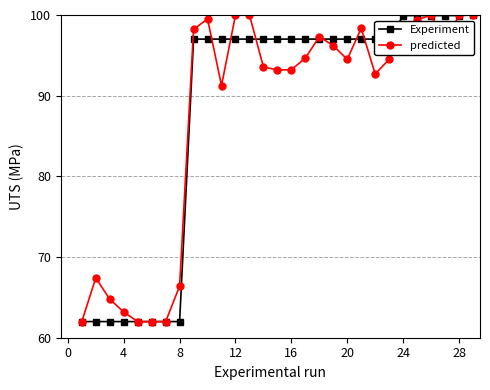

What is the value of the Experiment point at the 3rd from the left?

62.0